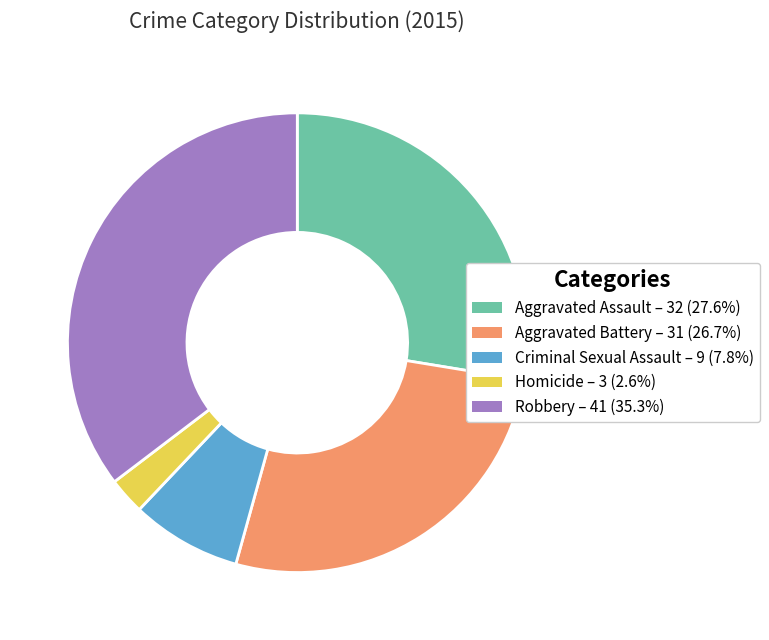

Which slice is the smallest?

Homicide